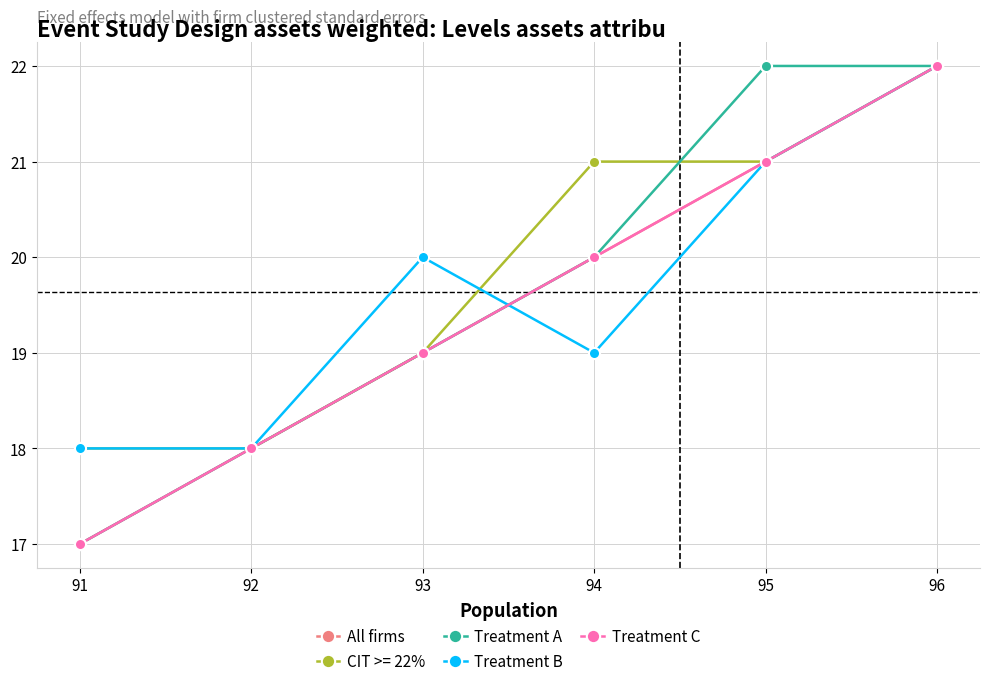

Which label corresponds to the largest value in the chart?

96